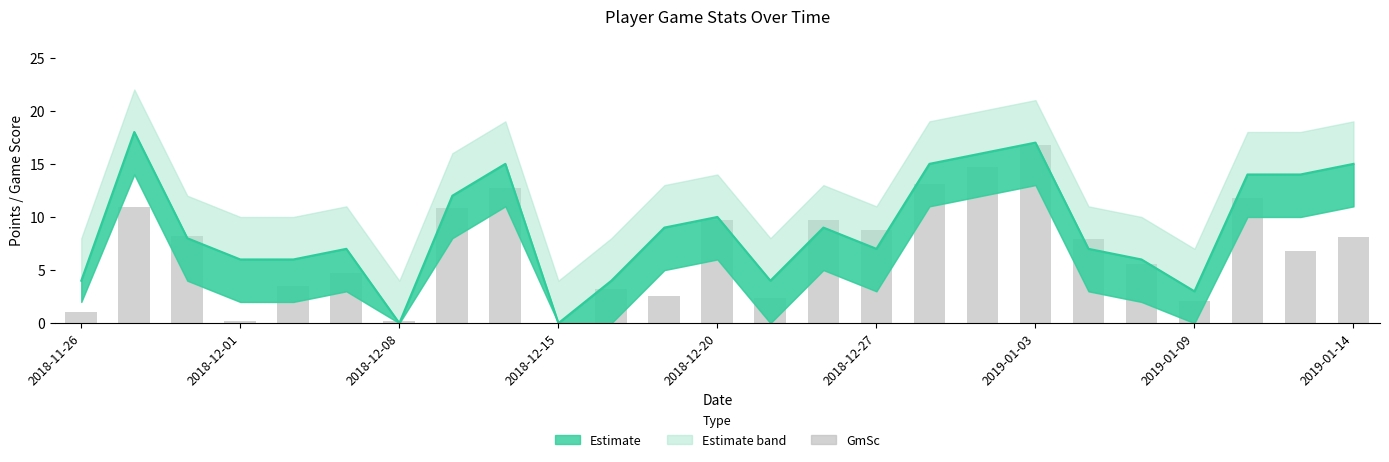

How many data points in GmSc are less than 7?

12